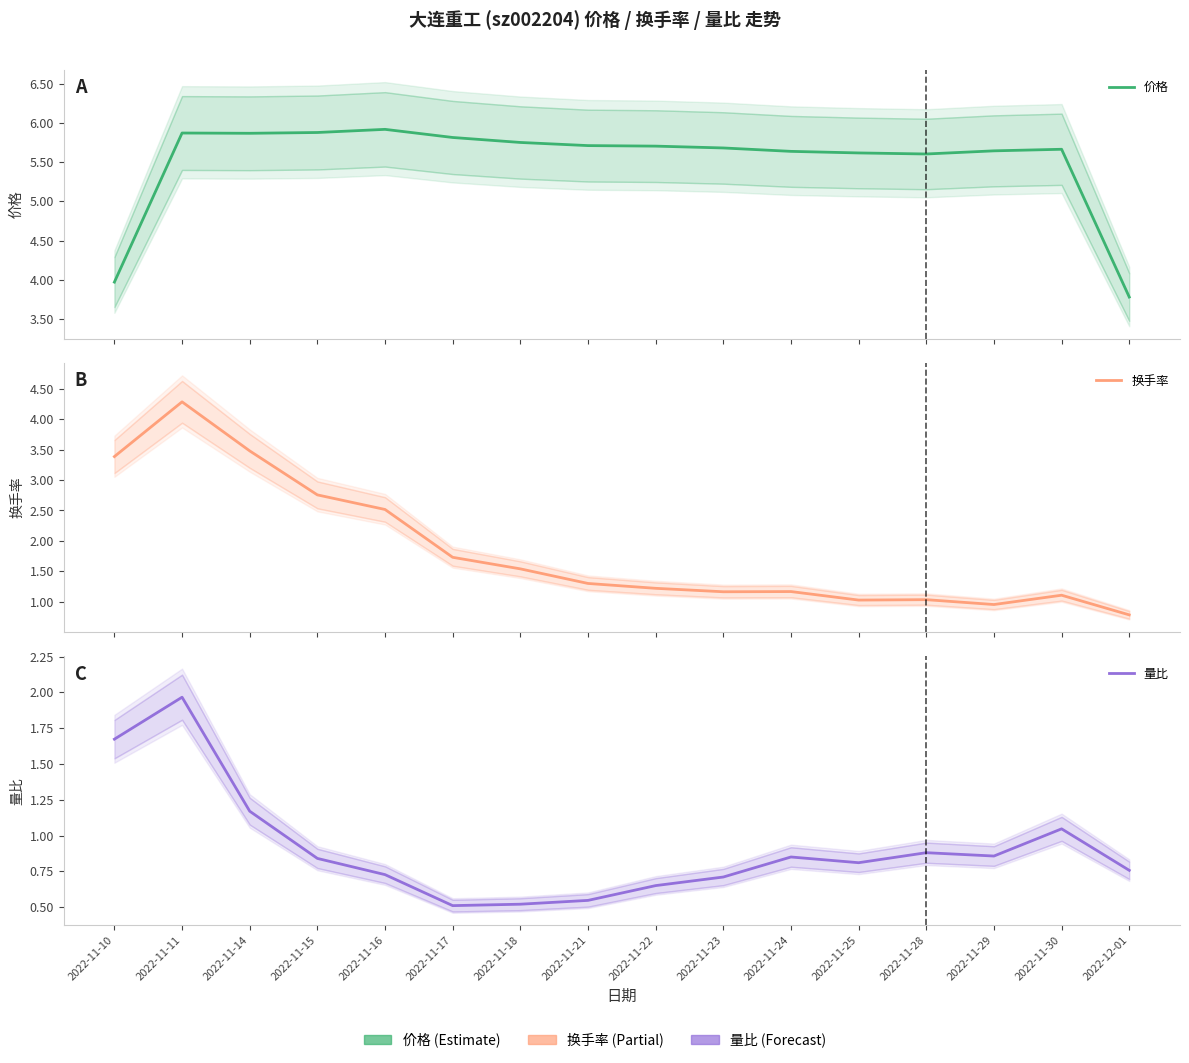

What is the value of the 价格 point at the 3rd from the left?

5.9